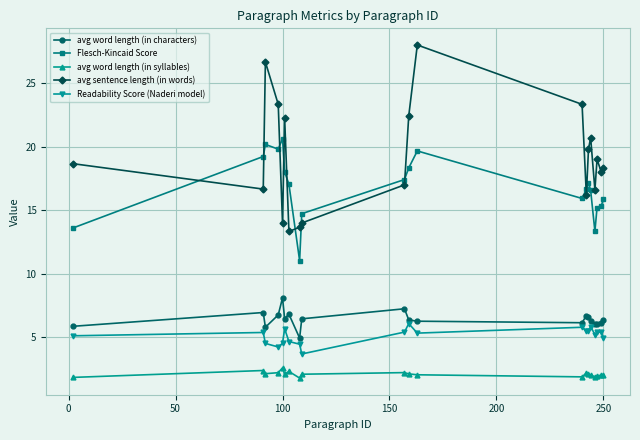

True or false: Readability Score (Naderi model) has more than 1 points higher than both neighbors.

True